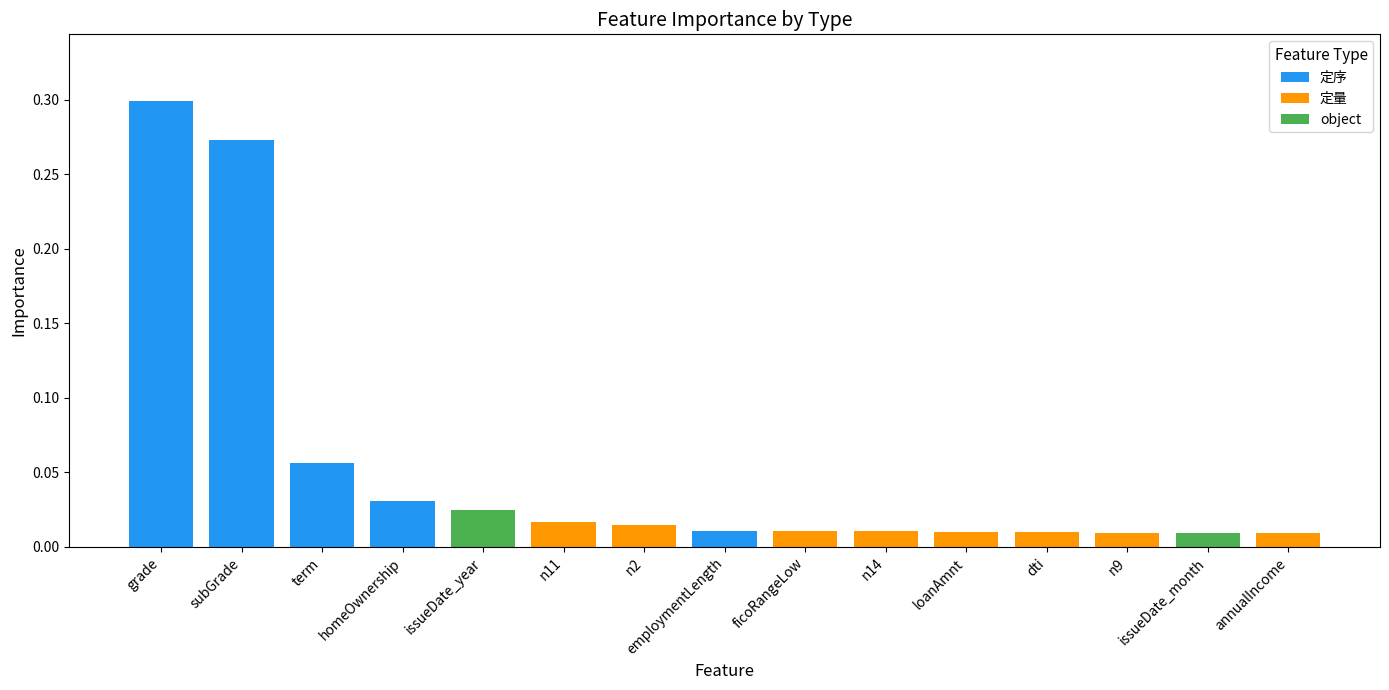

How many distinct data groups are displayed?

3